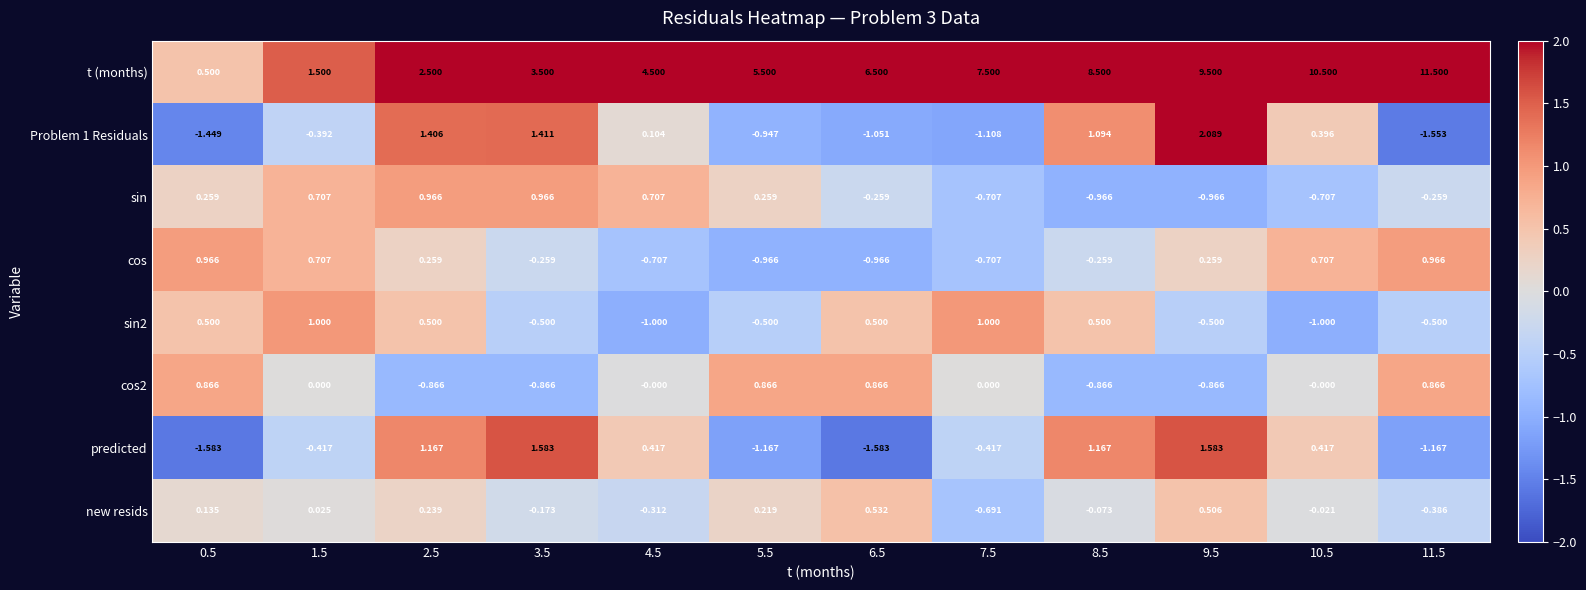

How many data points in cos are above 0?

6